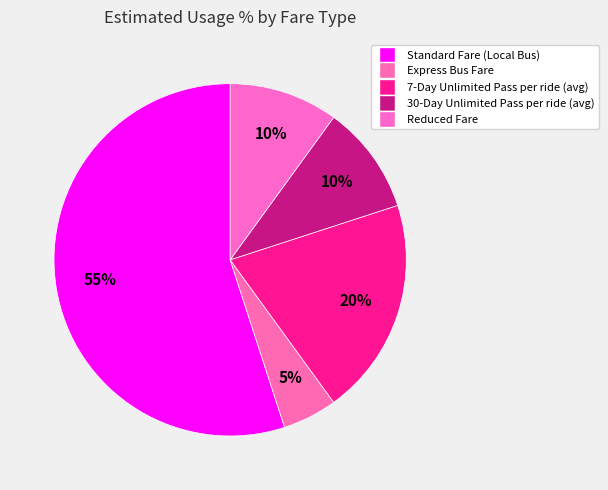

What is the largest slice in the pie chart?

Standard Fare (Local Bus)